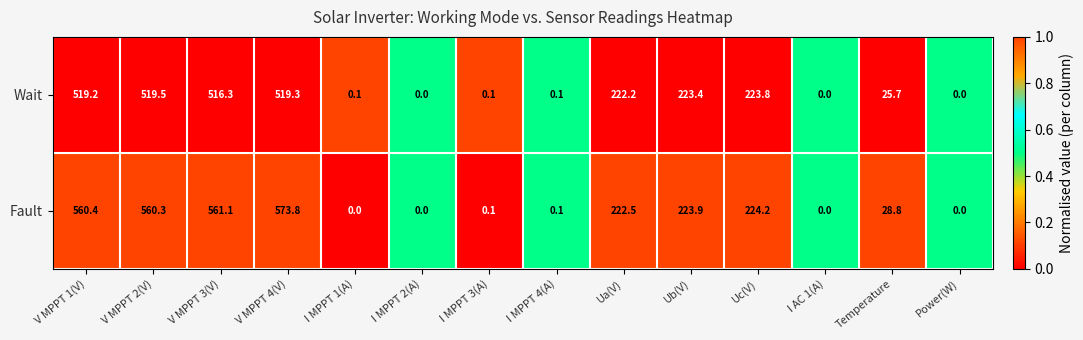

Is it true that Wait equals 245.1 at V MPPT 4(V)?

False